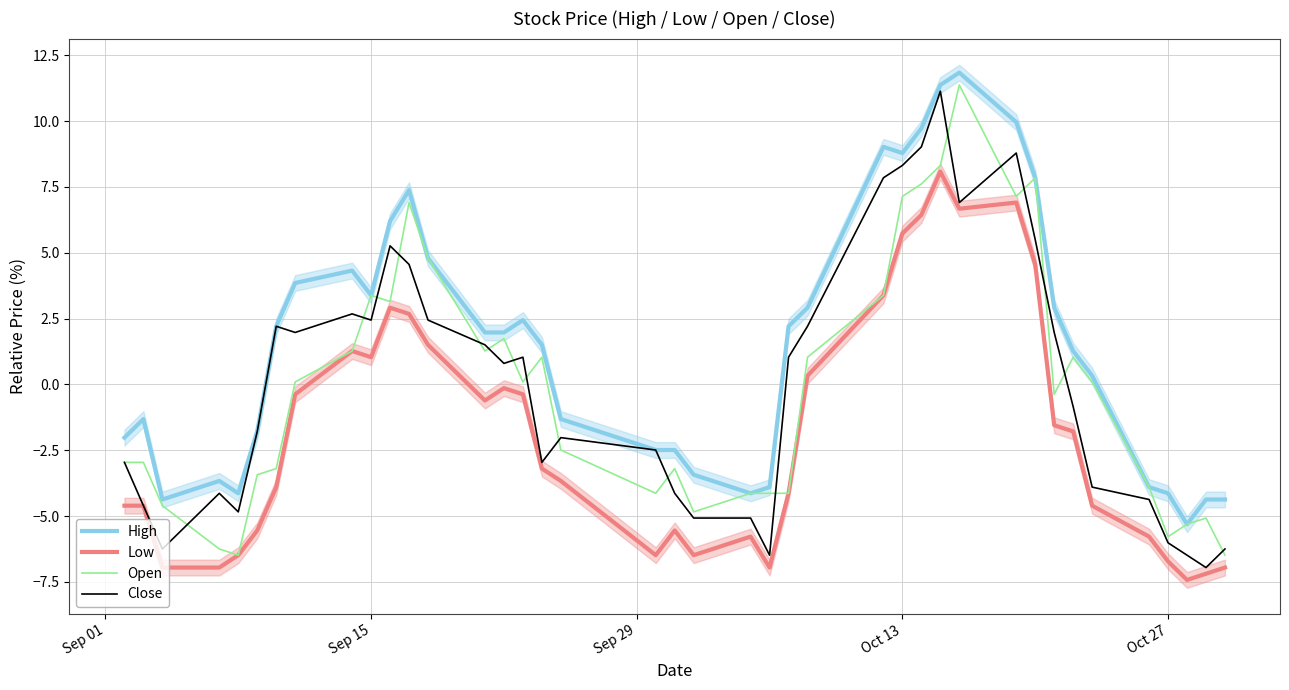

What is the minimum value shown in the chart?

-7.4